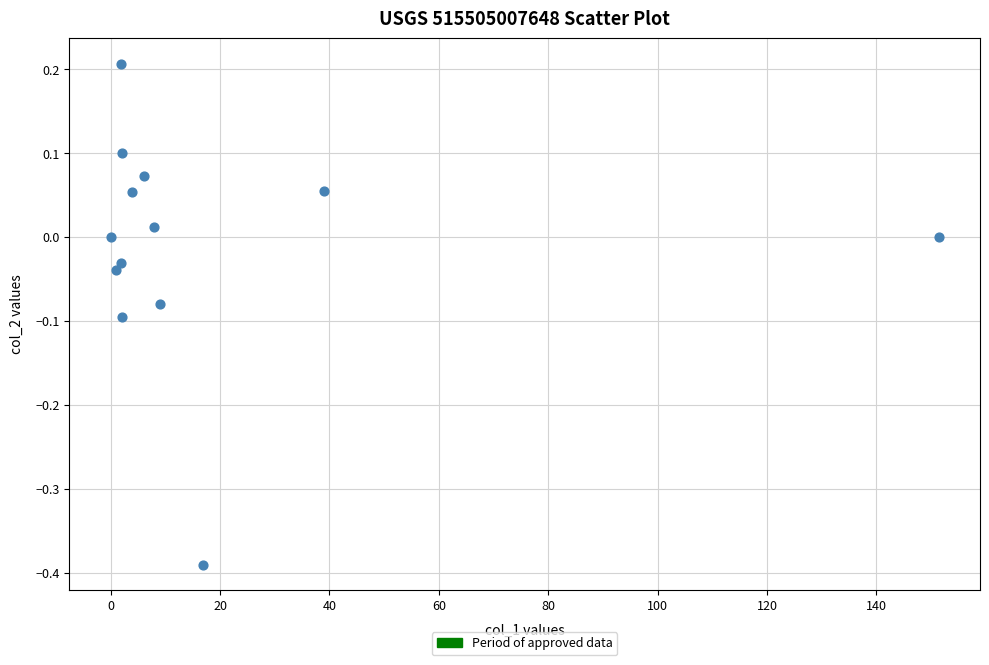

What is the range of Y values (max minus min)?

0.6